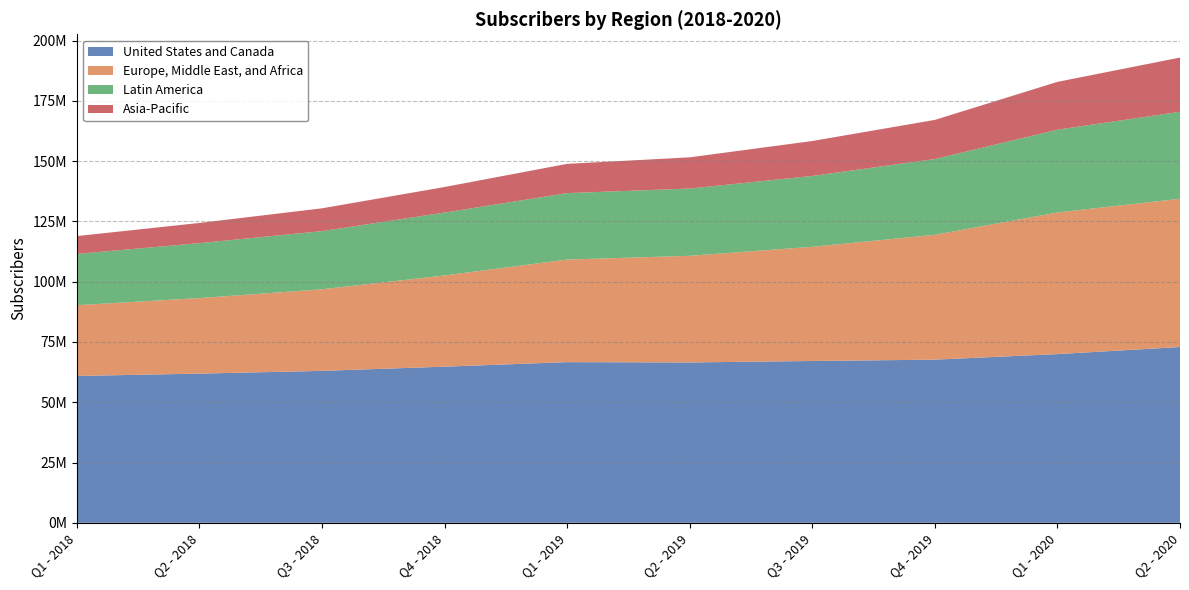

Reading right to left, what are all the values shown in this chart?

United States and Canada: Q2 - 2020=72904000	Q1 - 2020=69969000	Q4 - 2019=67662000	Q3 - 2019=67114000	Q2 - 2019=66501000	Q1 - 2019=66633000	Q4 - 2018=64757000	Q3 - 2018=63010000	Q2 - 2018=61870000	Q1 - 2018=60909000
Europe, Middle East, and Africa: Q2 - 2020=61483000	Q1 - 2020=58734000	Q4 - 2019=51778000	Q3 - 2019=47355000	Q2 - 2019=44229000	Q1 - 2019=42542000	Q4 - 2018=37818000	Q3 - 2018=33836000	Q2 - 2018=31317000	Q1 - 2018=29339000
Latin America: Q2 - 2020=36068000	Q1 - 2020=34318000	Q4 - 2019=31417000	Q3 - 2019=29380000	Q2 - 2019=27890000	Q1 - 2019=27547000	Q4 - 2018=26077000	Q3 - 2018=24115000	Q2 - 2018=22795000	Q1 - 2018=21260000
Asia-Pacific: Q2 - 2020=22492000	Q1 - 2020=19835000	Q4 - 2019=16233000	Q3 - 2019=14485000	Q2 - 2019=12942000	Q1 - 2019=12141000	Q4 - 2018=10607000	Q3 - 2018=9461000	Q2 - 2018=8372000	Q1 - 2018=7394000